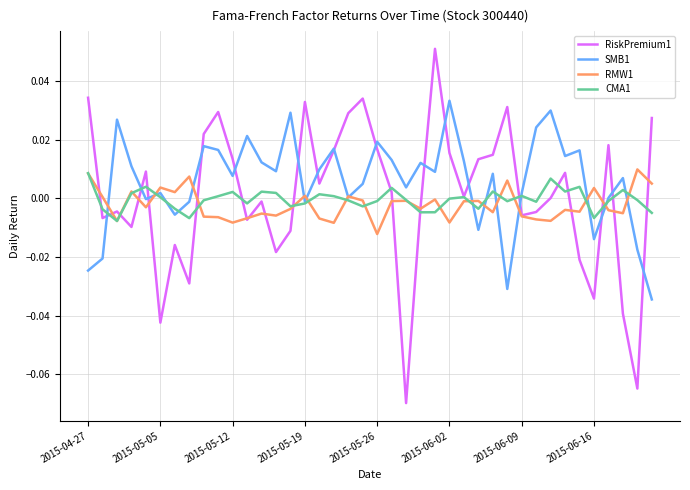

Which series has the largest range (max minus min)?

RiskPremium1